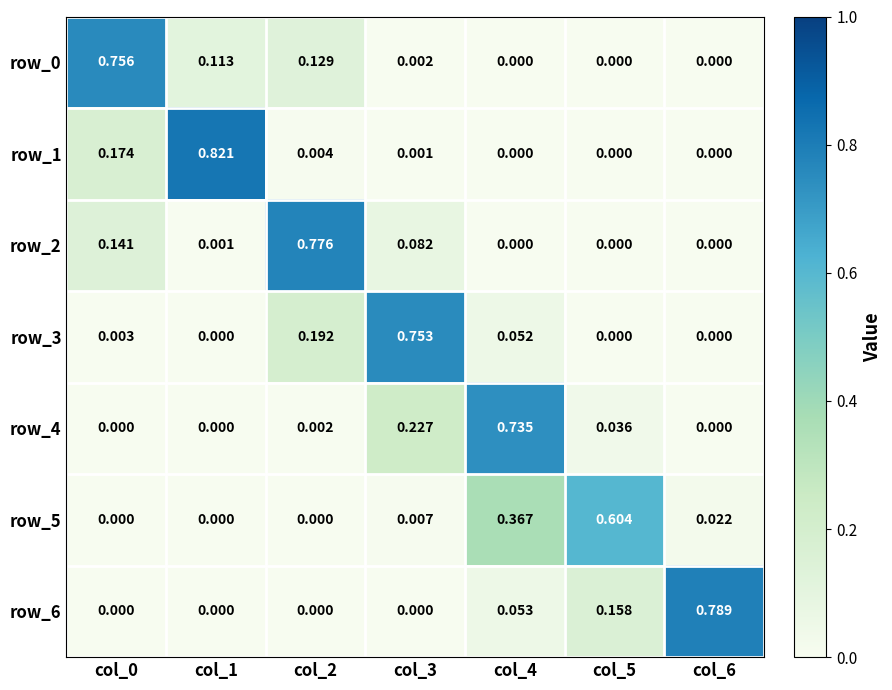

Is the value of row_1 at col_6 greater than the value of row_2 at col_3?

No